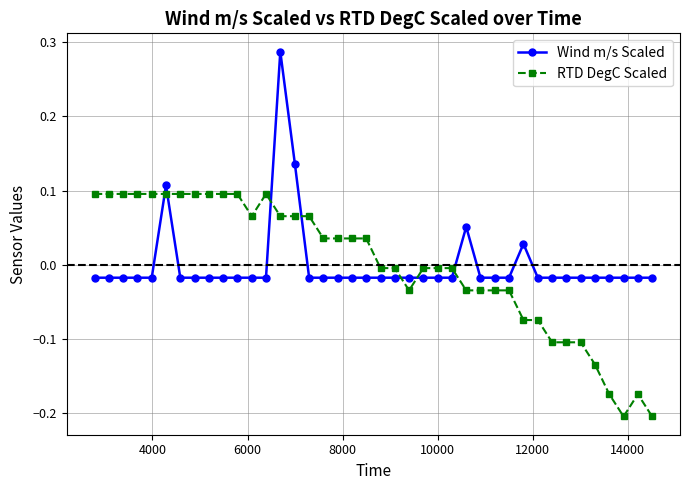

True or false: RTD DegC Scaled has more than 0 interior local peaks.

True